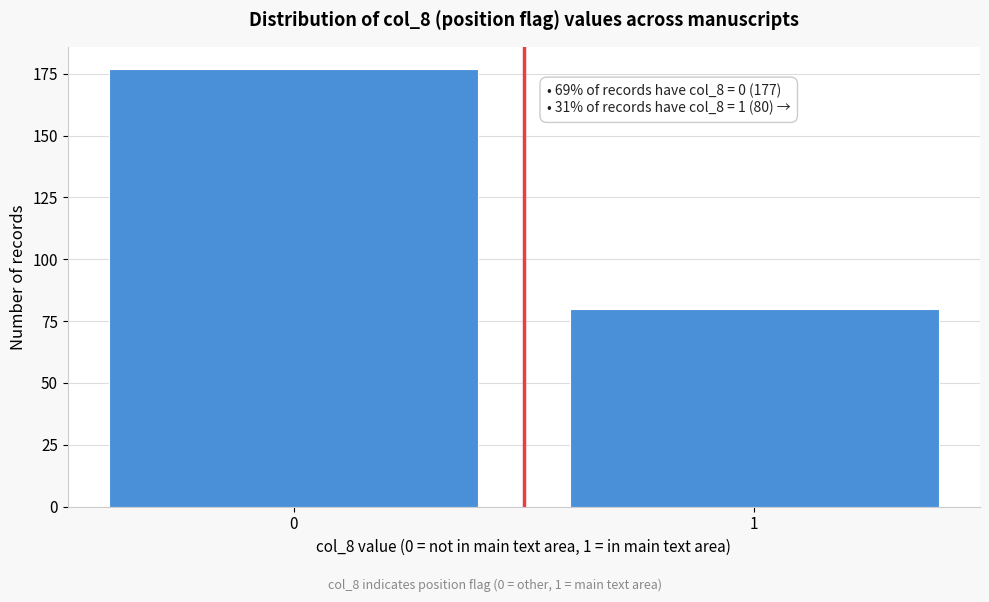

Reading left to right, list all the values displayed in this chart.

177	80